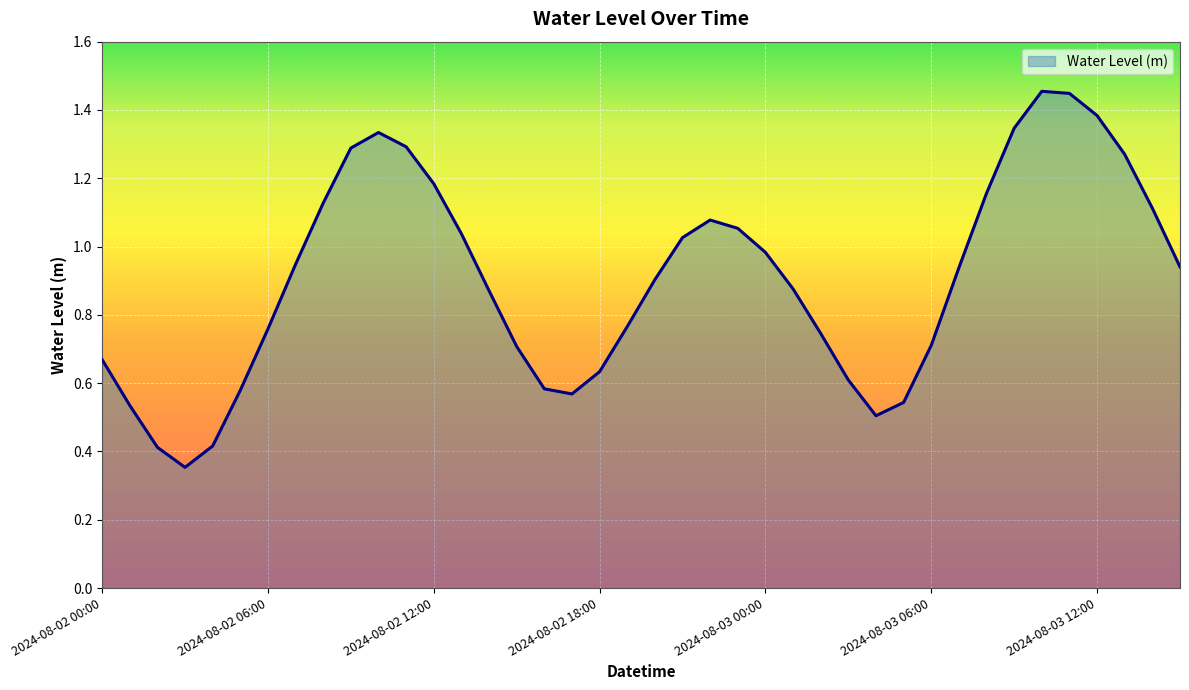

What is the greatest value displayed?

1.5